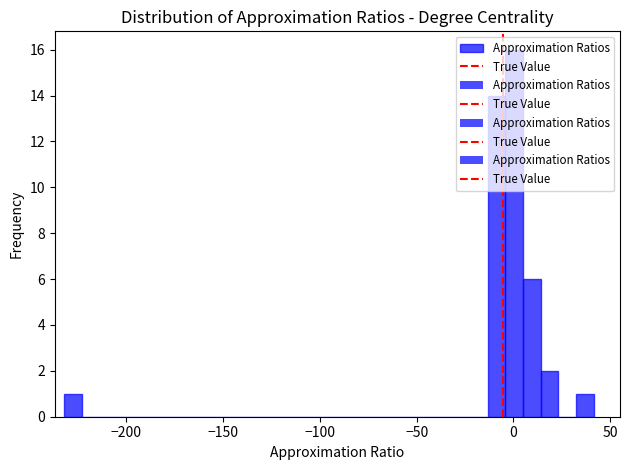

Read against the x-axis, roughly where is the centre of the tallest bar?

0